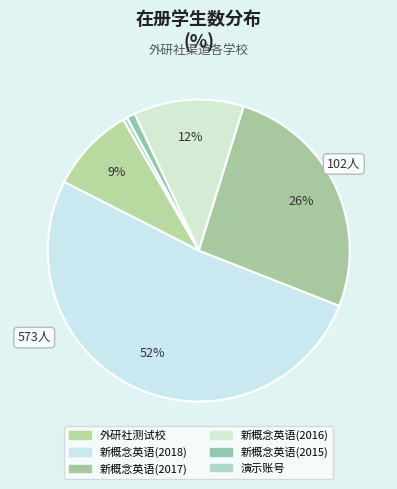

How many segments does this pie chart have?

6